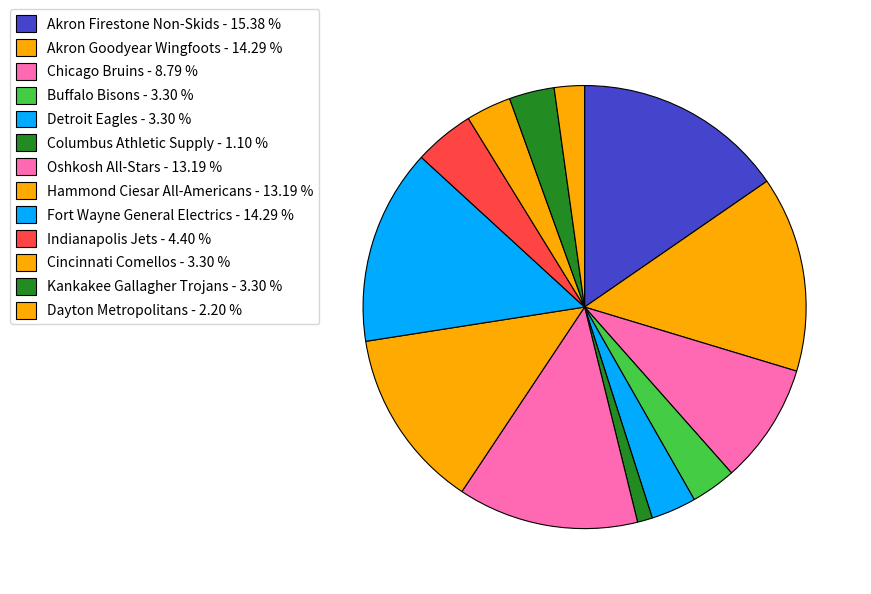

Does Detroit Eagles represent more than half of the total?

No